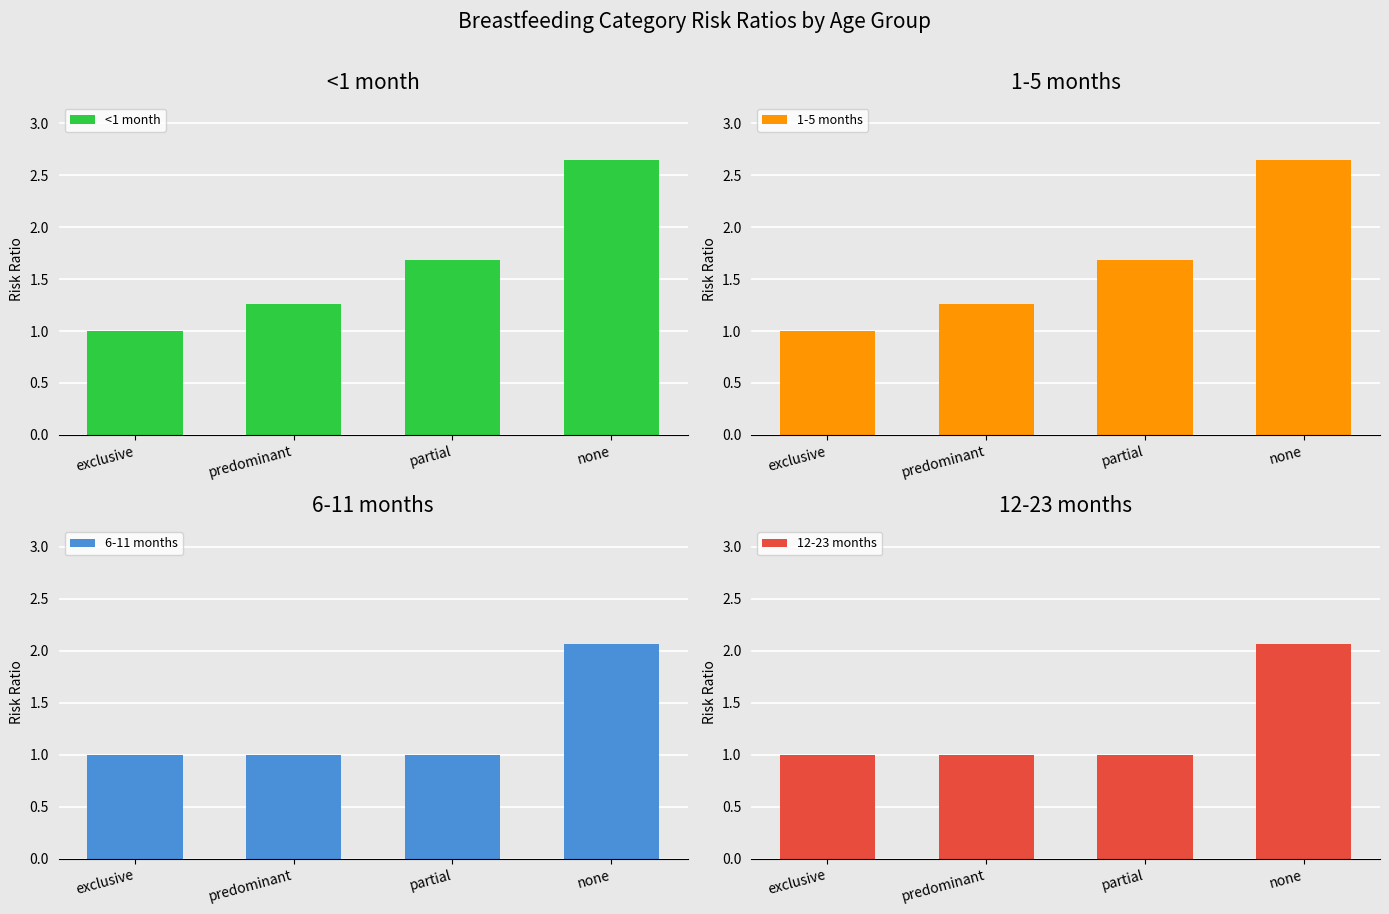

What is the highest value of the 12-23 months series?

2.1